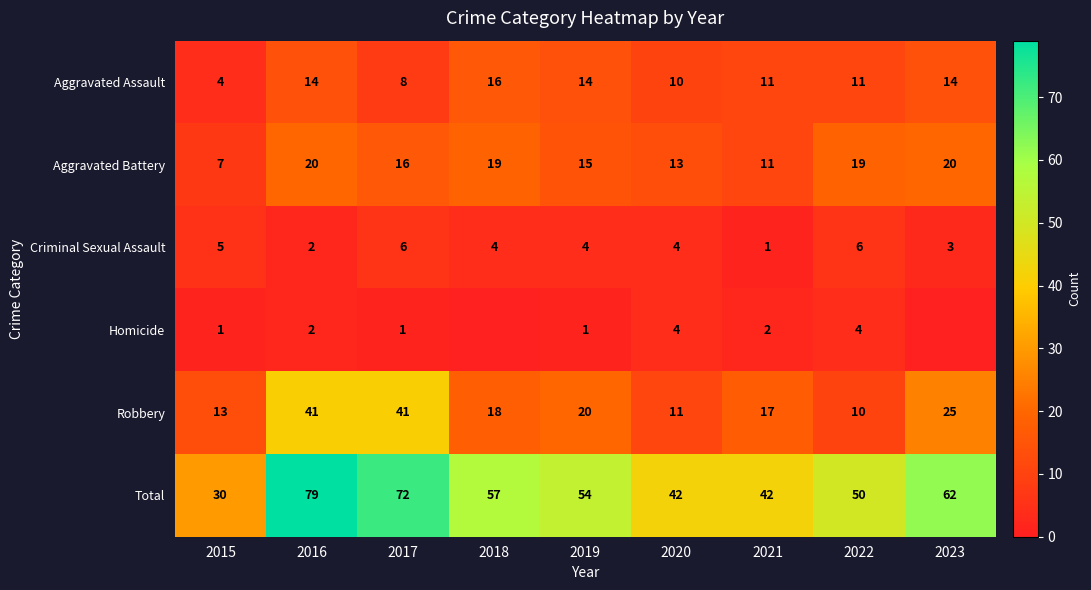

What is the difference between the maximum and second lowest values in the Criminal Sexual Assault series?

4